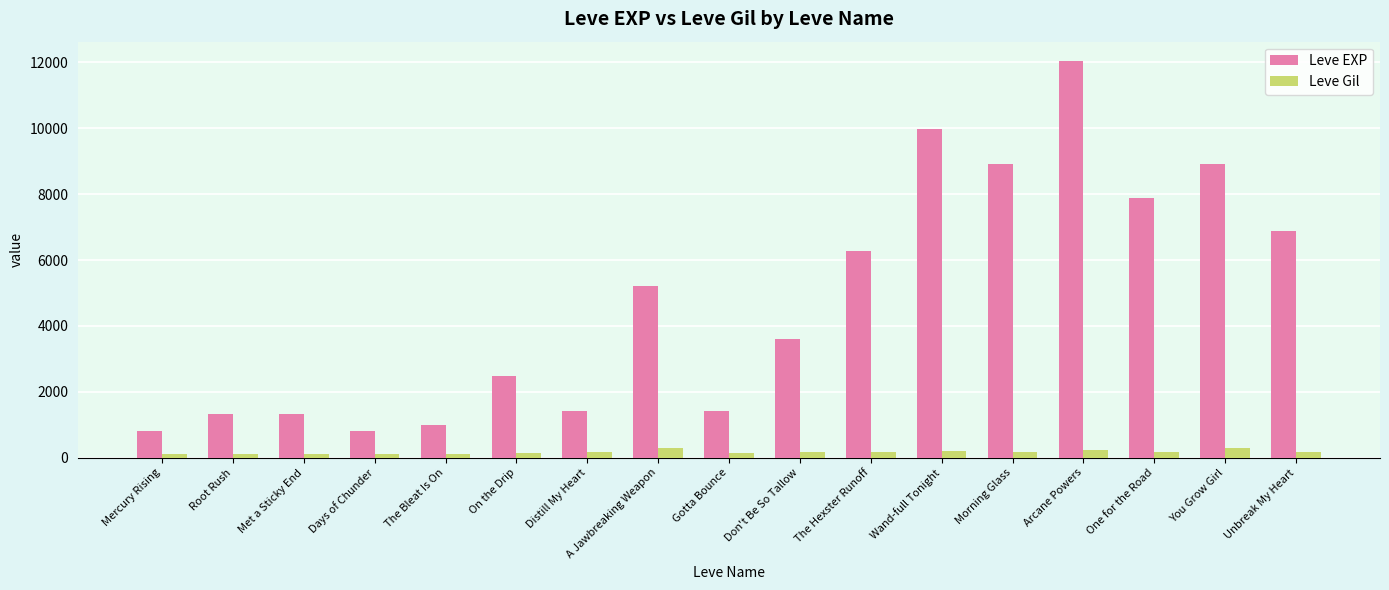

What is the sum of all Leve Gil values?

2863